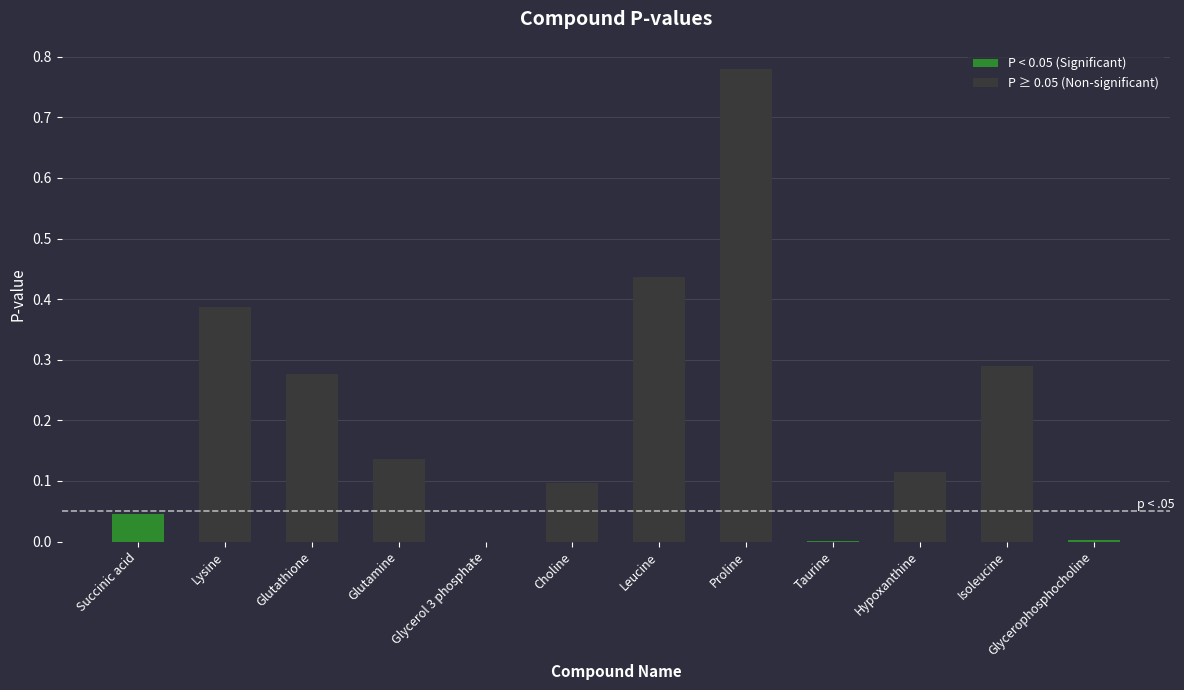

The chart shows a value of 0.0 at Taurine. True or false?

False